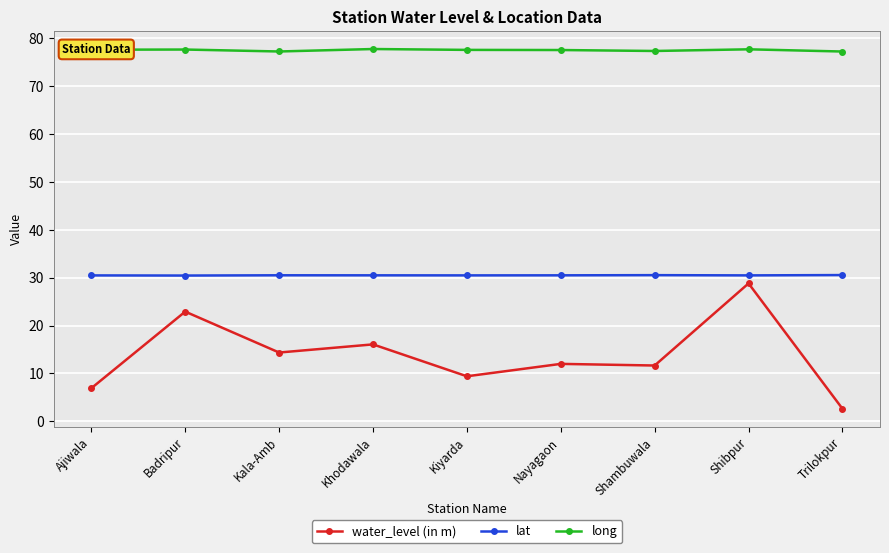

Does the chart have visible grid lines?

Yes